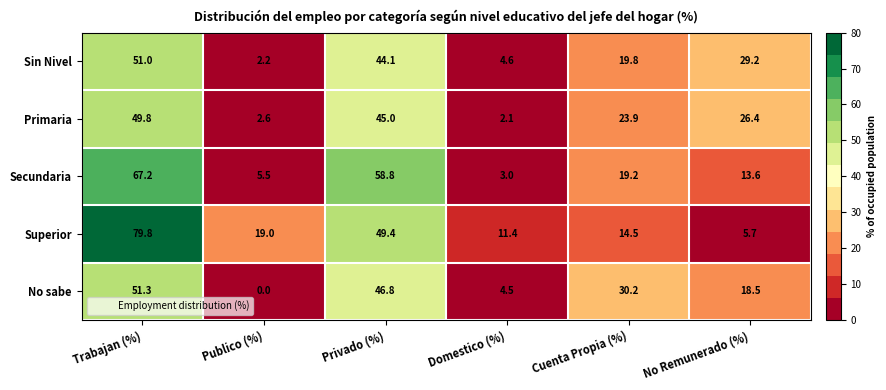

The Secundaria series shows 3.0 at Domestico (%). True or false?

True